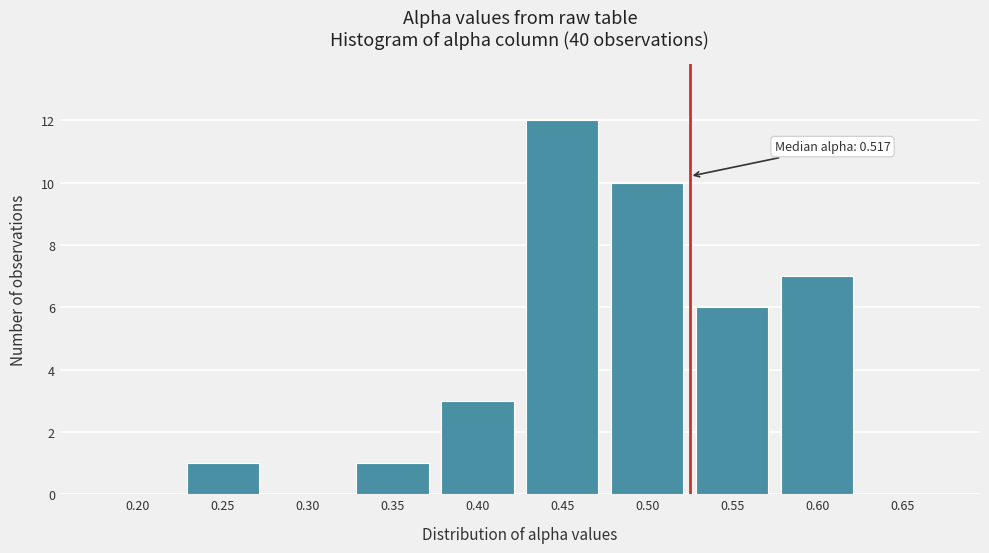

Reading left to right, what are all the values shown in this chart?

0.20=0	0.25=1	0.30=0	0.35=1	0.40=3	0.45=12	0.50=10	0.55=6	0.60=7	0.65=0